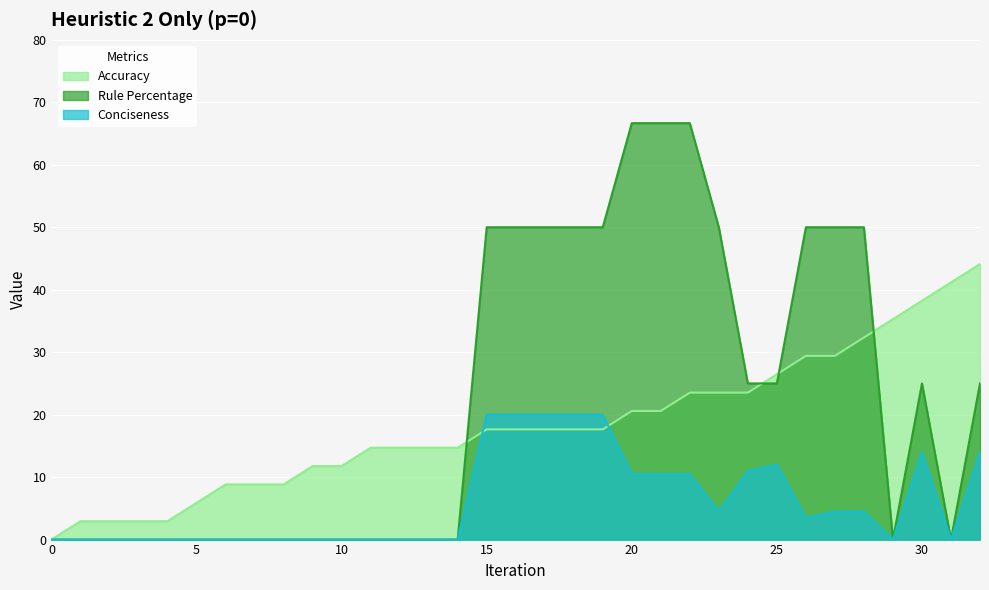

Between 12 and 14, which is larger?

12